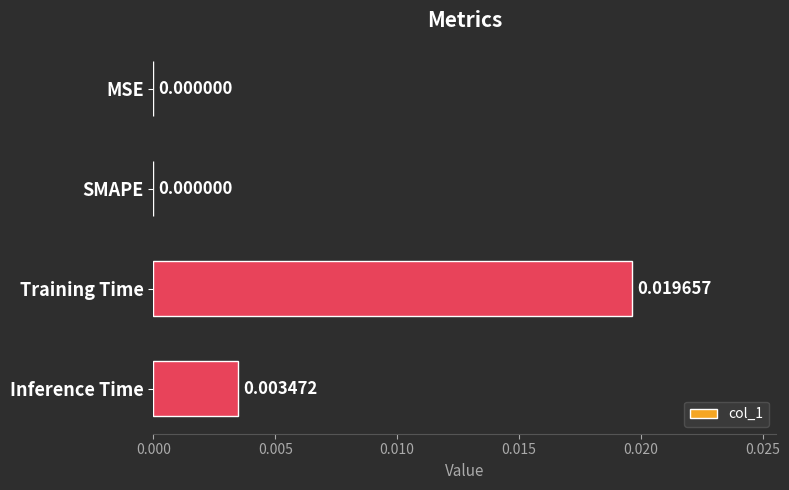

At which category does the chart reach its peak across all series?

Training Time